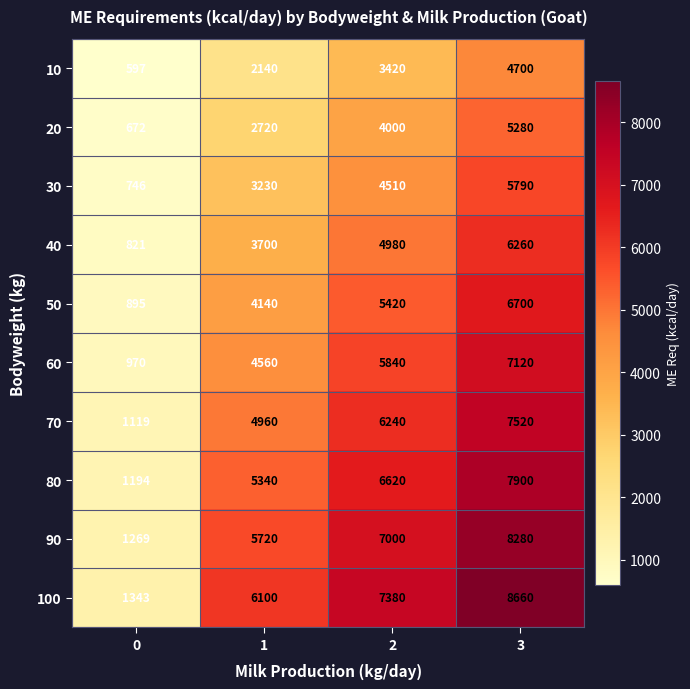

What is the spread (max minus min) of values at 1?

3960